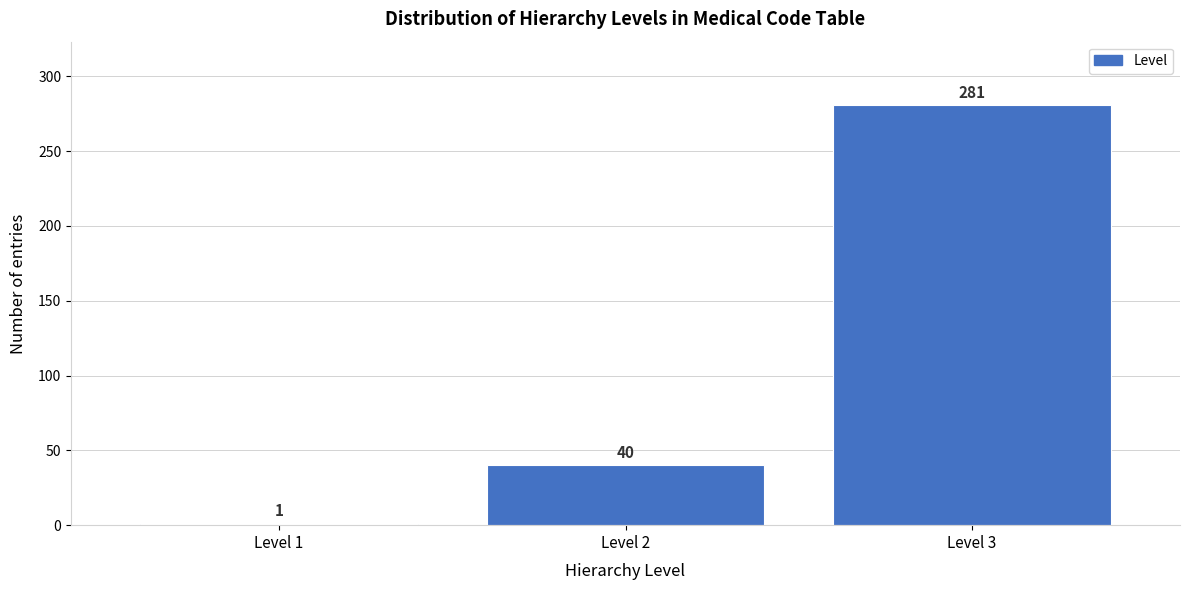

Reading left to right, transcribe all the data shown in this chart.

Level 1=1	Level 2=40	Level 3=281